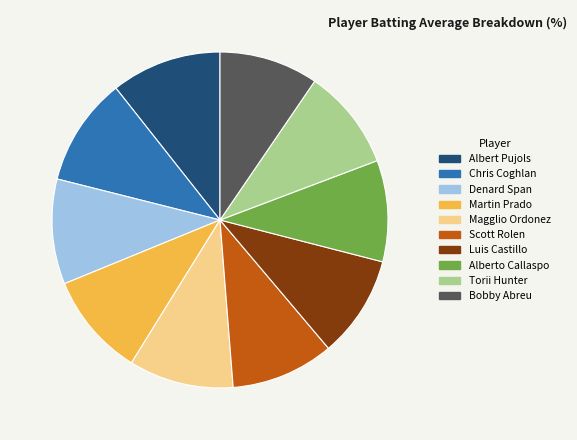

Does Magglio Ordonez represent more than half of the total?

No